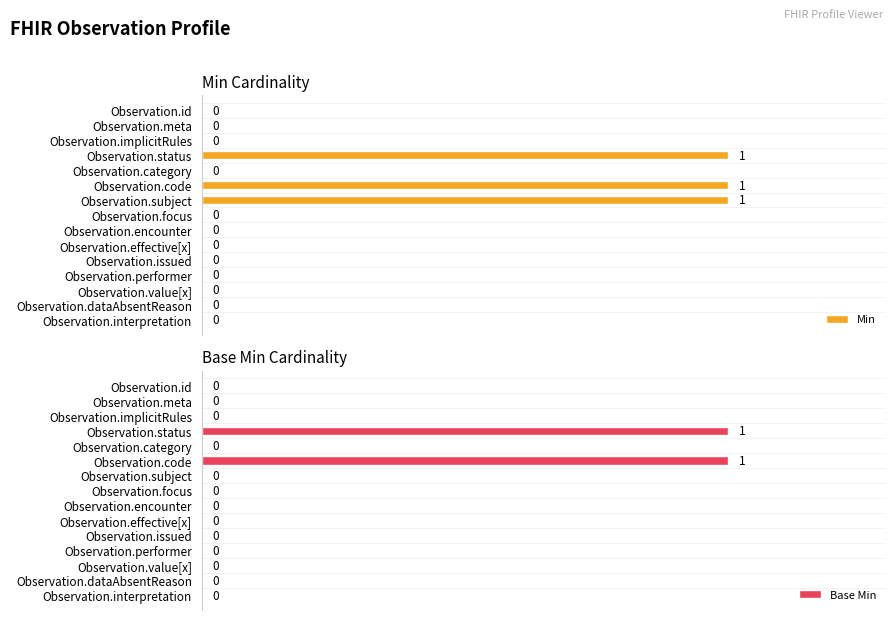

The value of Base Min at Observation.value[x] is 1. True or false?

False